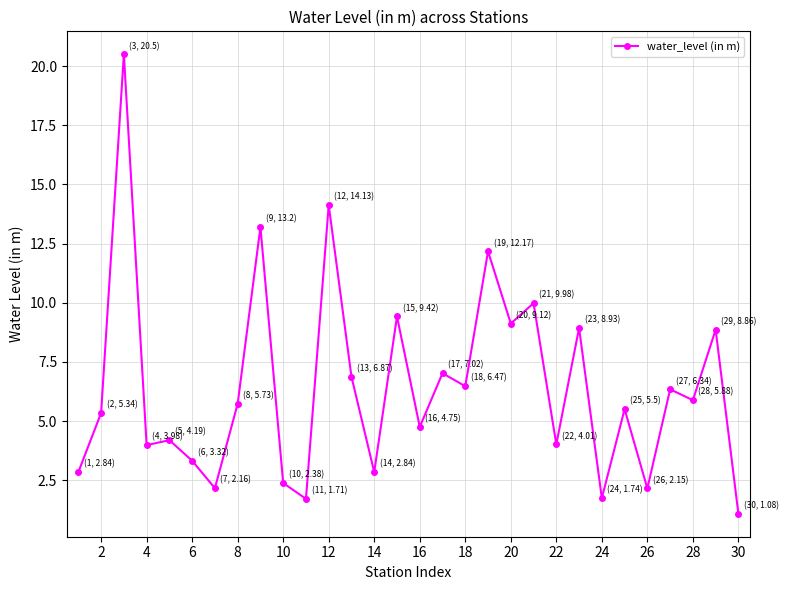

What is the value of the 12th point from the left?

14.1